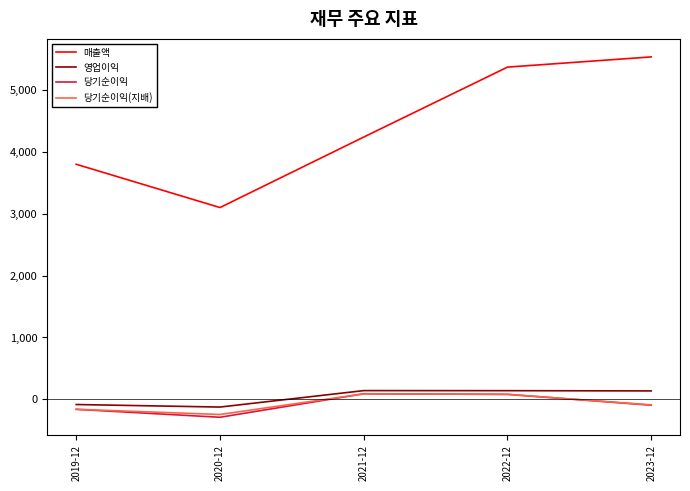

At which label is 매출액 closest to 4319?

2021-12